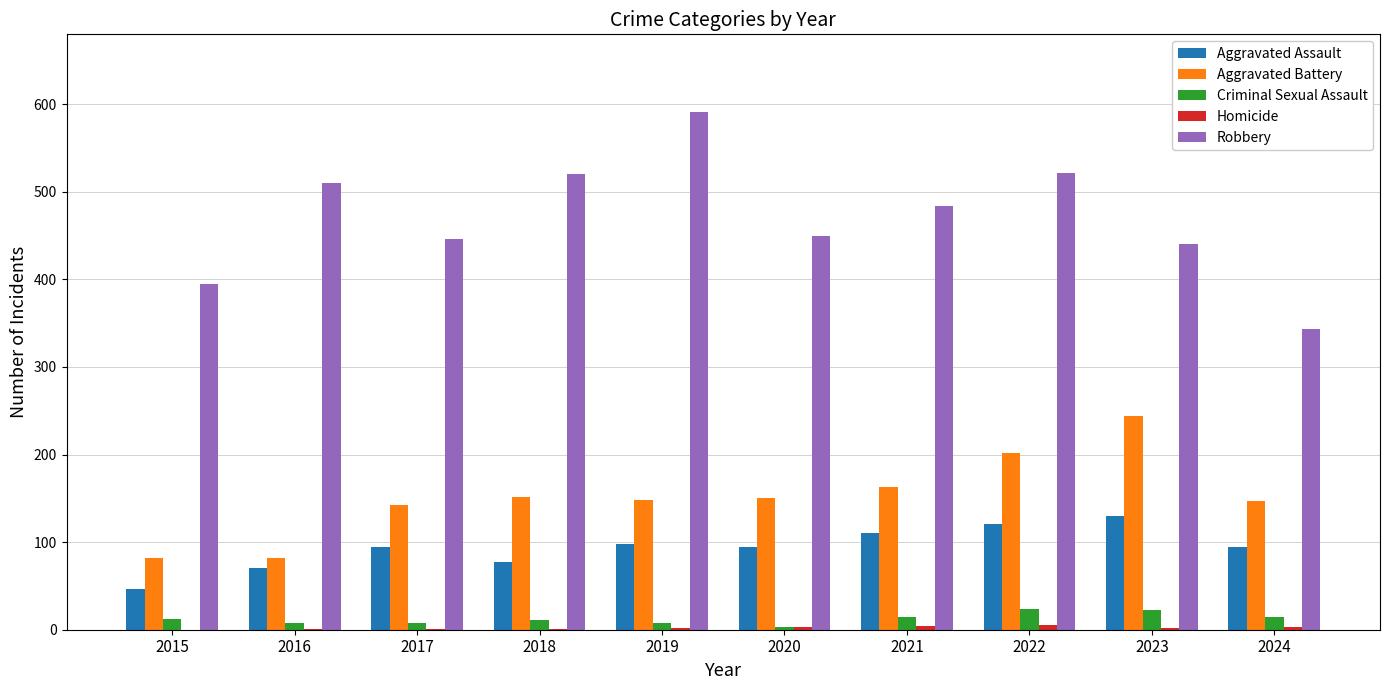

The Aggravated Assault series shows 71 at 2016. True or false?

True